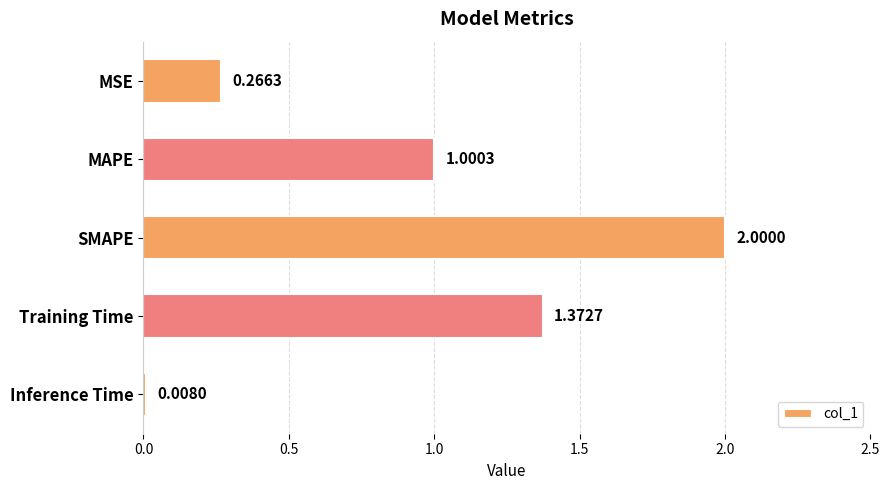

At which category does the chart reach its minimum across all series?

Inference Time